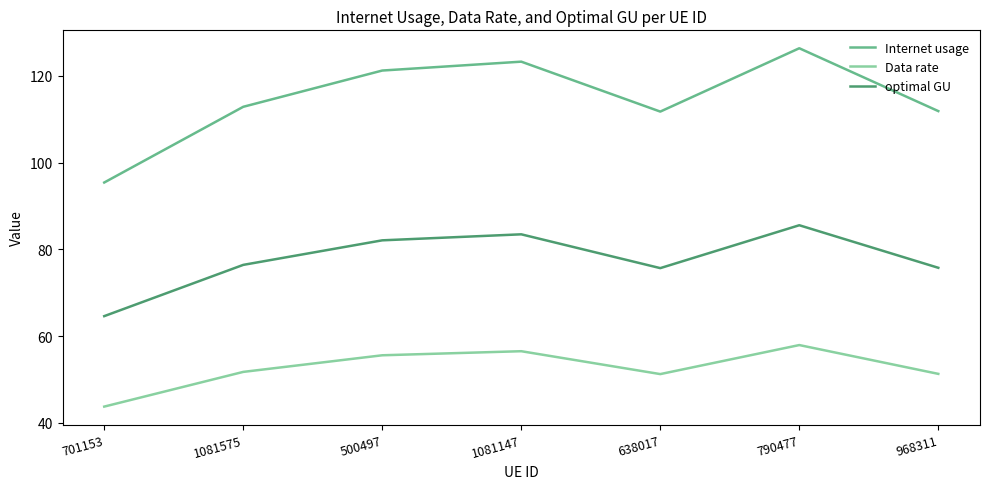

True or false: Internet usage and Data rate cross at least once.

False